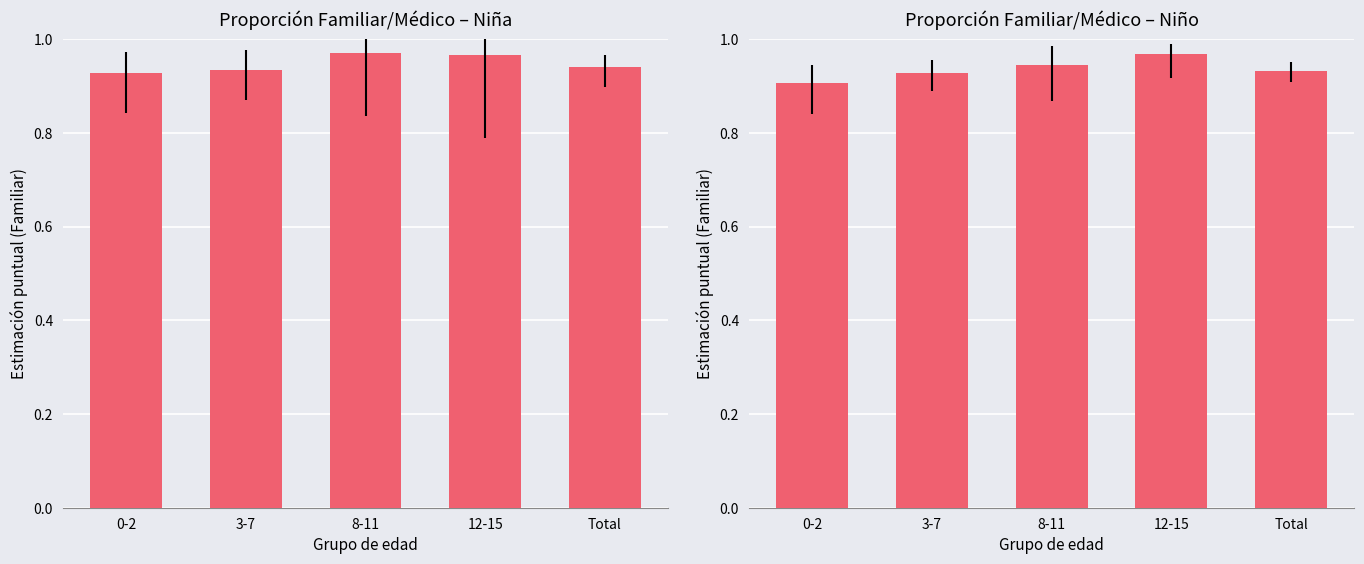

What is the sum of the values at 12-15 and 0-2?

1.9